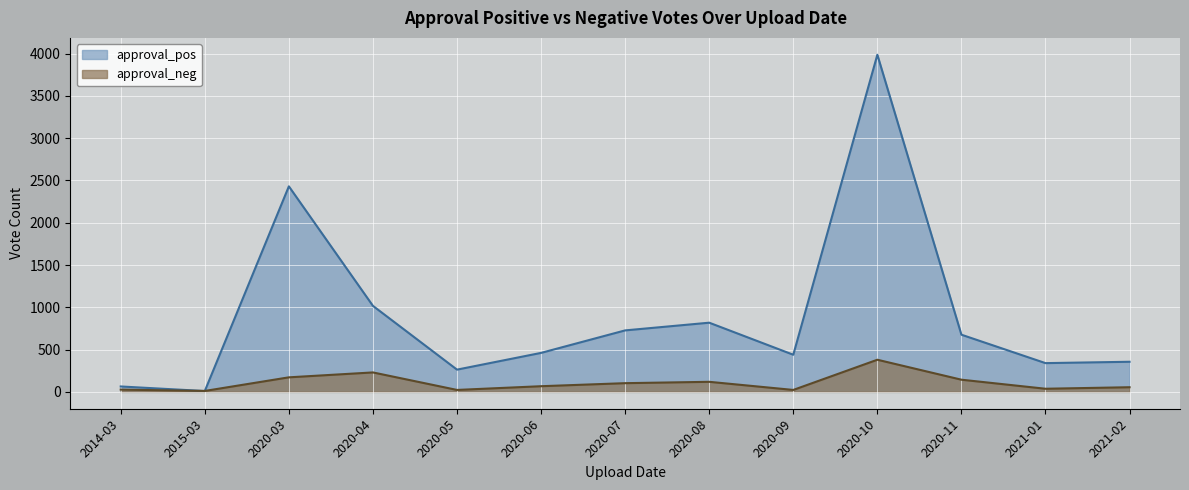

What is the difference between the maximum and minimum values in the approval_pos series?

3976